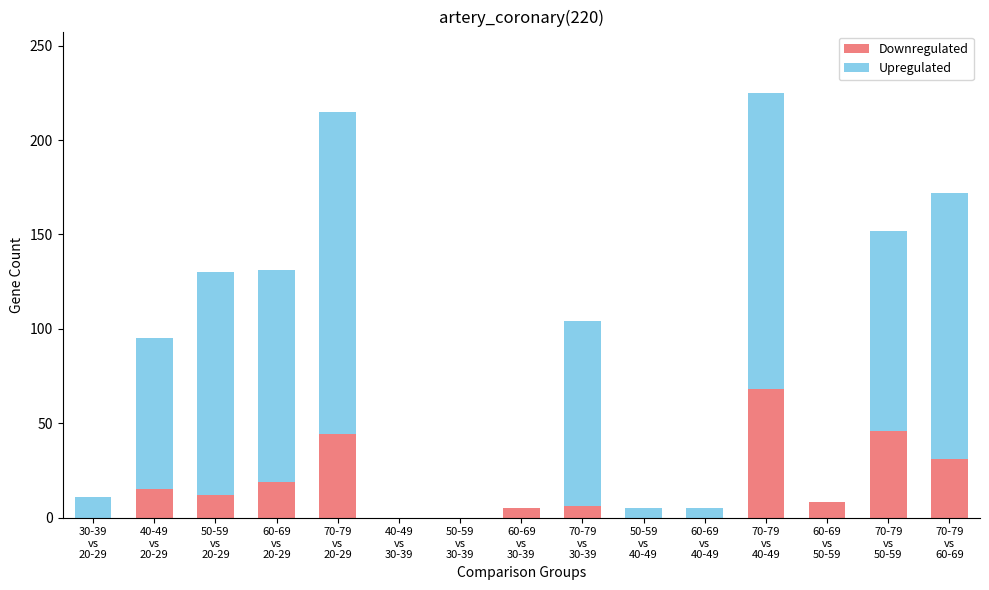

What are all the series names shown in the legend?

Downregulated, Upregulated